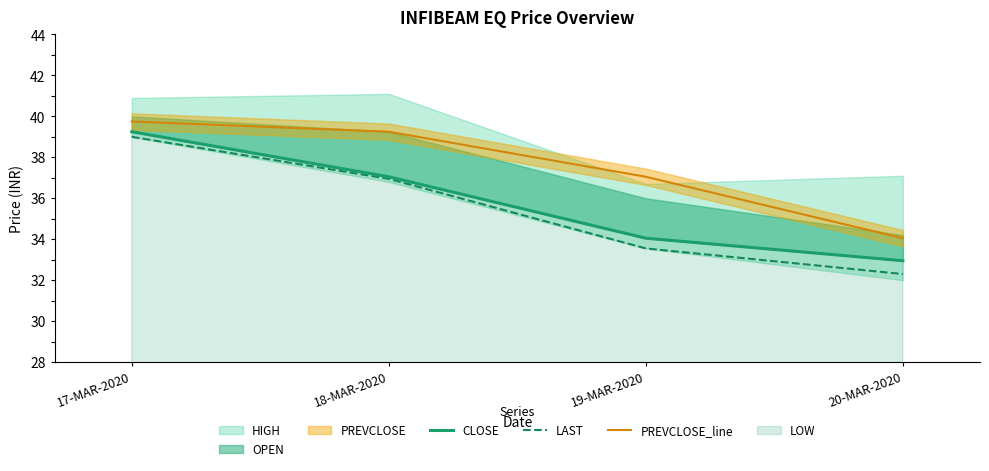

List the labels in order of LAST value, largest first.

17-MAR-2020, 18-MAR-2020, 19-MAR-2020, 20-MAR-2020